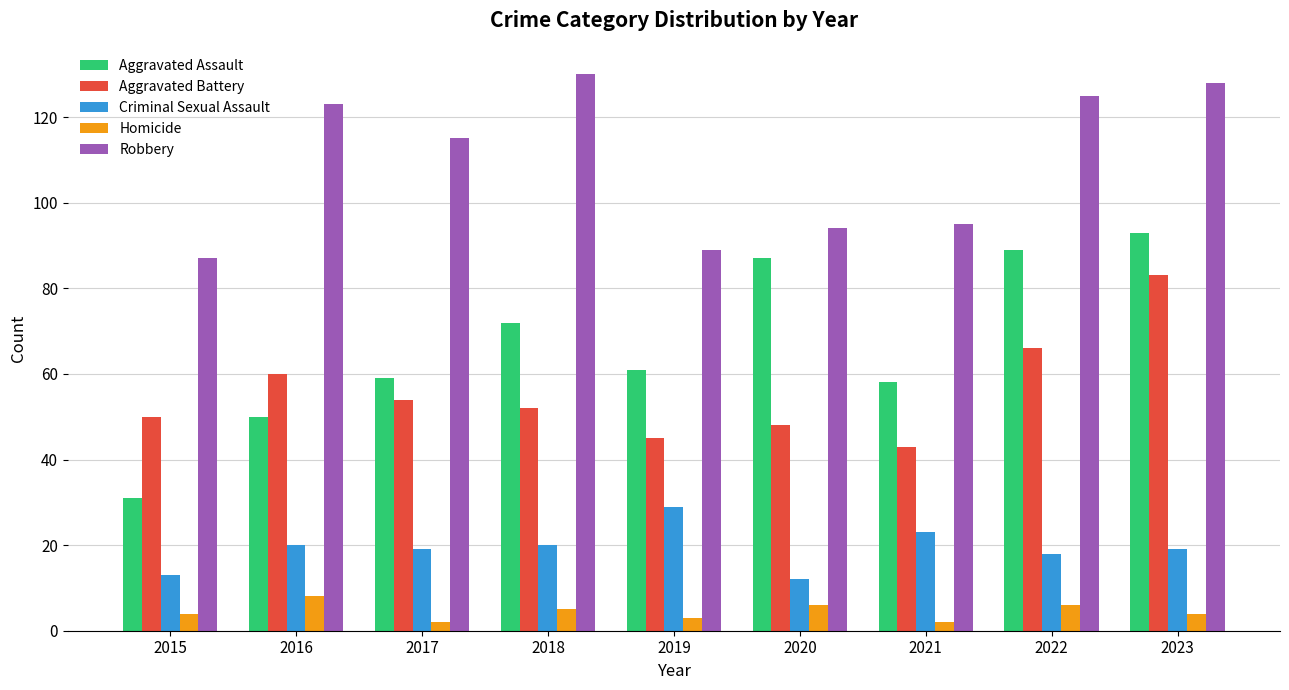

What is the total value across all series at 2021?

221